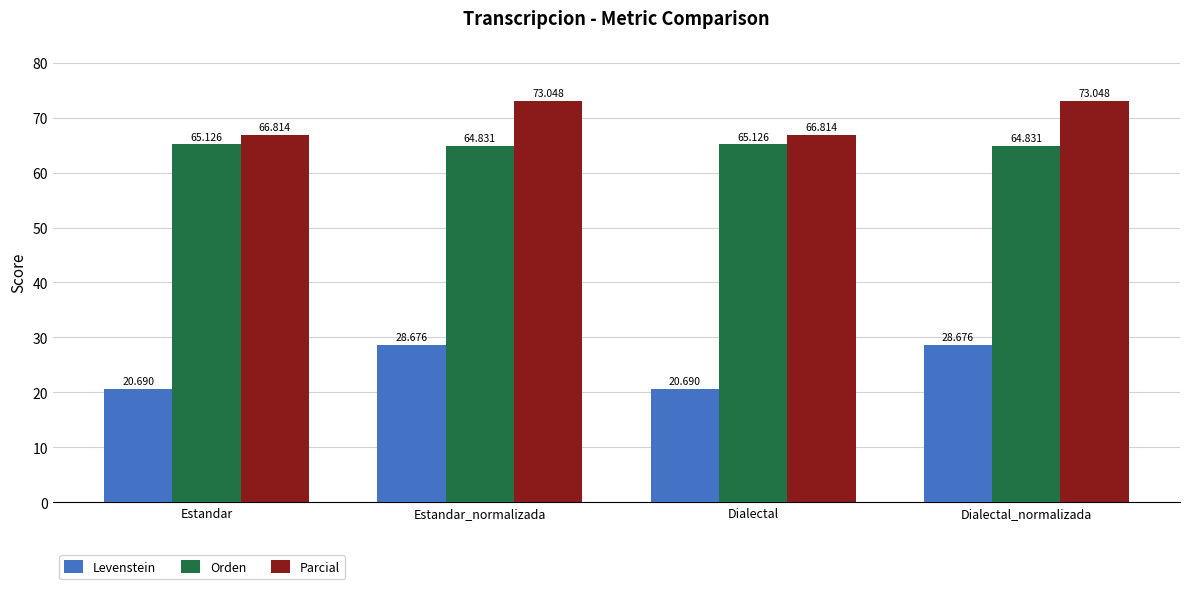

What is the difference between the maximum and second lowest values in the Orden series?

0.3